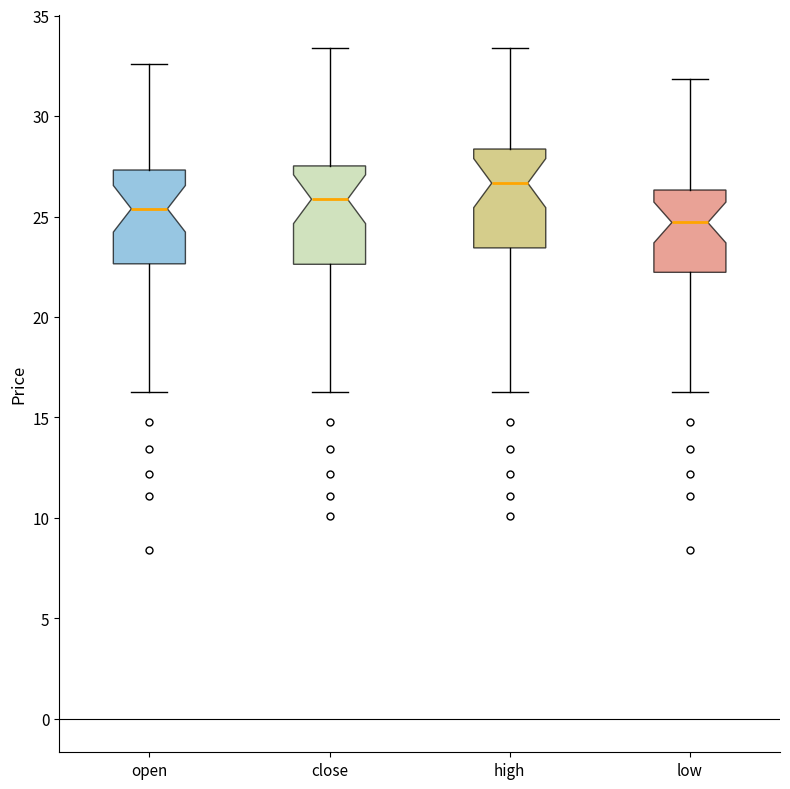

Reading left to right, transcribe this box plot: for each box, give where its median line is, the range the box spans, and where its two whiskers end, as read against the y-axis. The values are not printed on the chart, so give them approximately, as read against the axis.

open: median 25.5, box 22.5 to 27.5, whiskers 16.0 to 32.5
close: median 26.0, box 22.5 to 27.5, whiskers 16.0 to 33.5
high: median 26.5, box 23.5 to 28.5, whiskers 16.0 to 33.5
low: median 24.5, box 22.0 to 26.5, whiskers 16.0 to 32.0